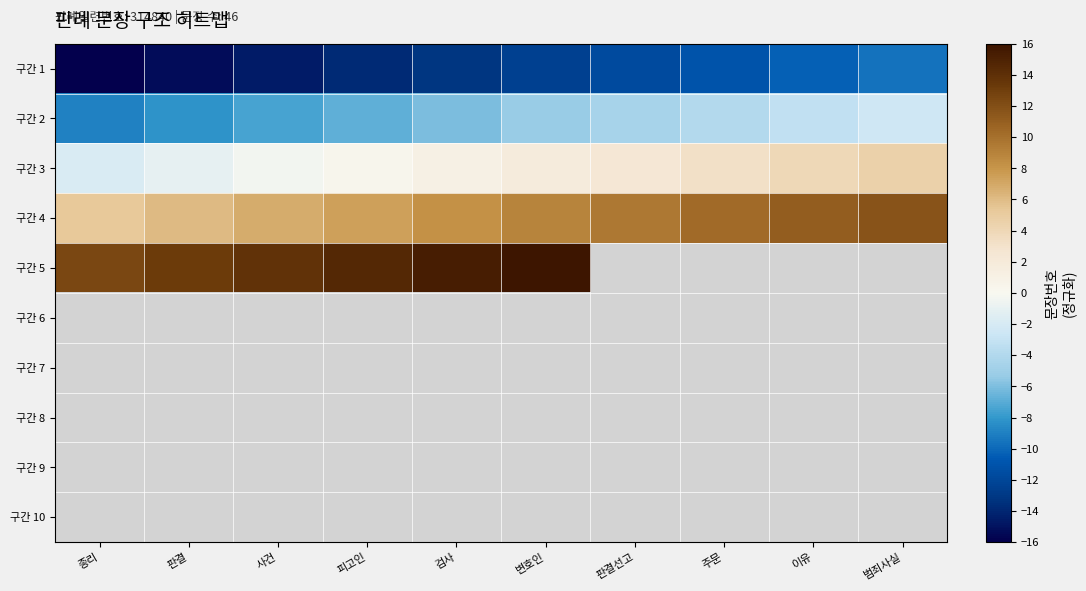

At 주문, list the series in order from smallest to largest.

구간 1, 구간 2, 구간 3, 구간 4, 구간 5, 구간 6, 구간 7, 구간 8, 구간 9, 구간 10